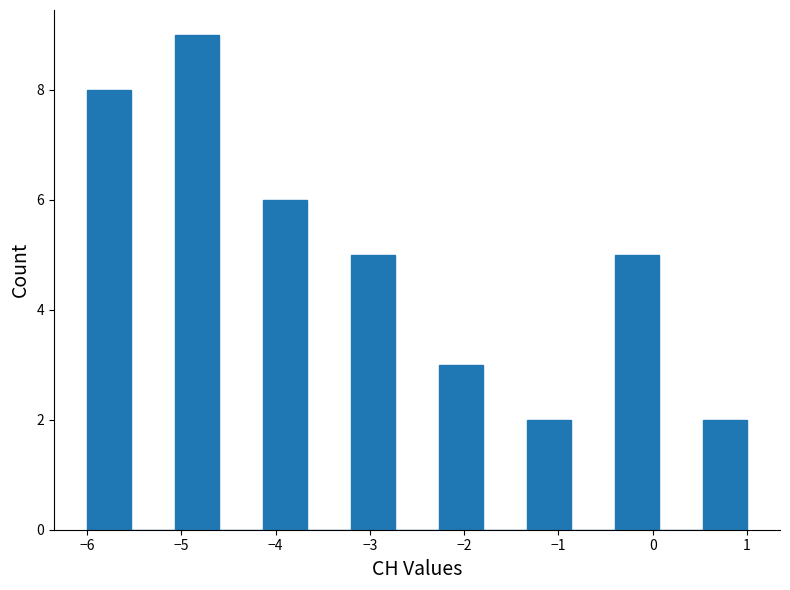

Reading left to right, transcribe this chart: for each bar, give the range it covers on the x-axis and its height. Neither the bar edges nor the heights are printed on the chart, so give them approximately, as read against the axes.

-6.0 to -5.5: 8
-5.5 to -5.1: 0
-5.1 to -4.6: 9
-4.6 to -4.1: 0
-4.1 to -3.7: 6
-3.7 to -3.2: 0
-3.2 to -2.7: 5
-2.7 to -2.3: 0
-2.3 to -1.8: 3
-1.8 to -1.3: 0
-1.3 to -0.9: 2
-0.9 to -0.4: 0
-0.4 to 0.1: 5
0.1 to 0.5: 0
0.5 to 1.0: 2